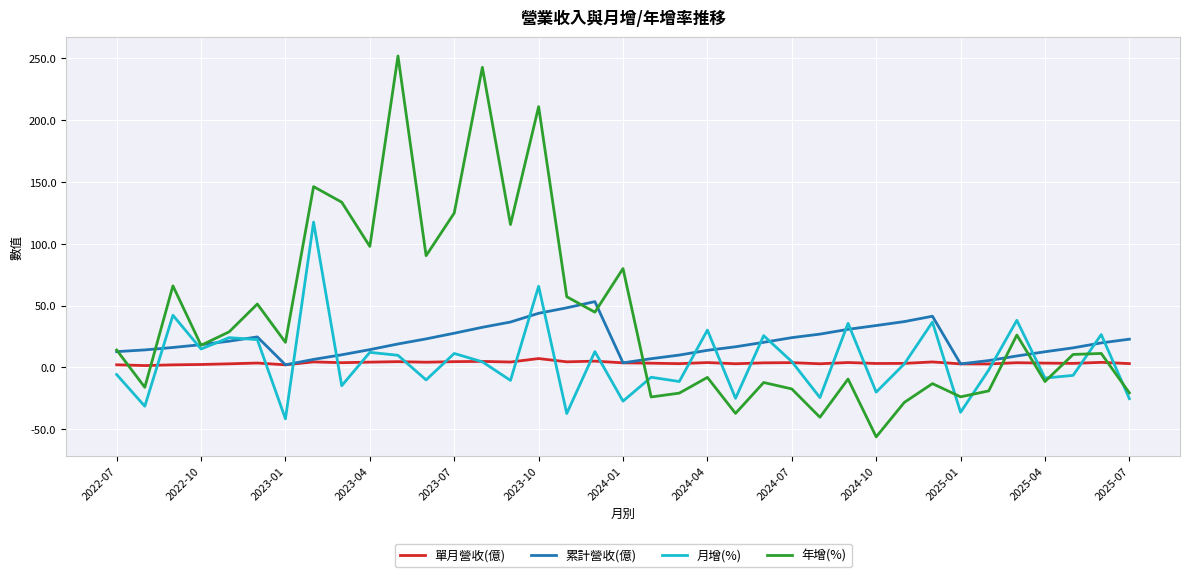

Which series has the largest total across all categories?

年增(%)